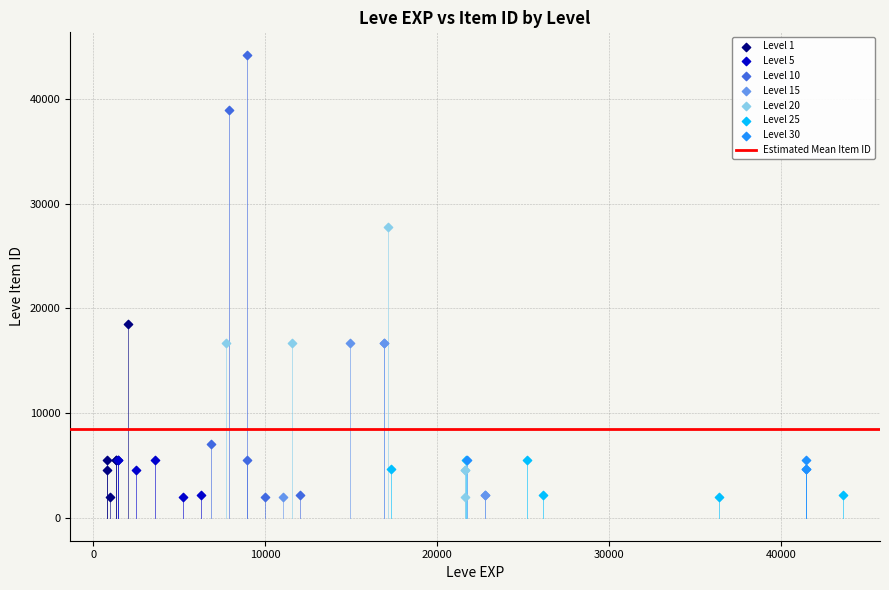

Which series contains the highest Y value?

Level 10